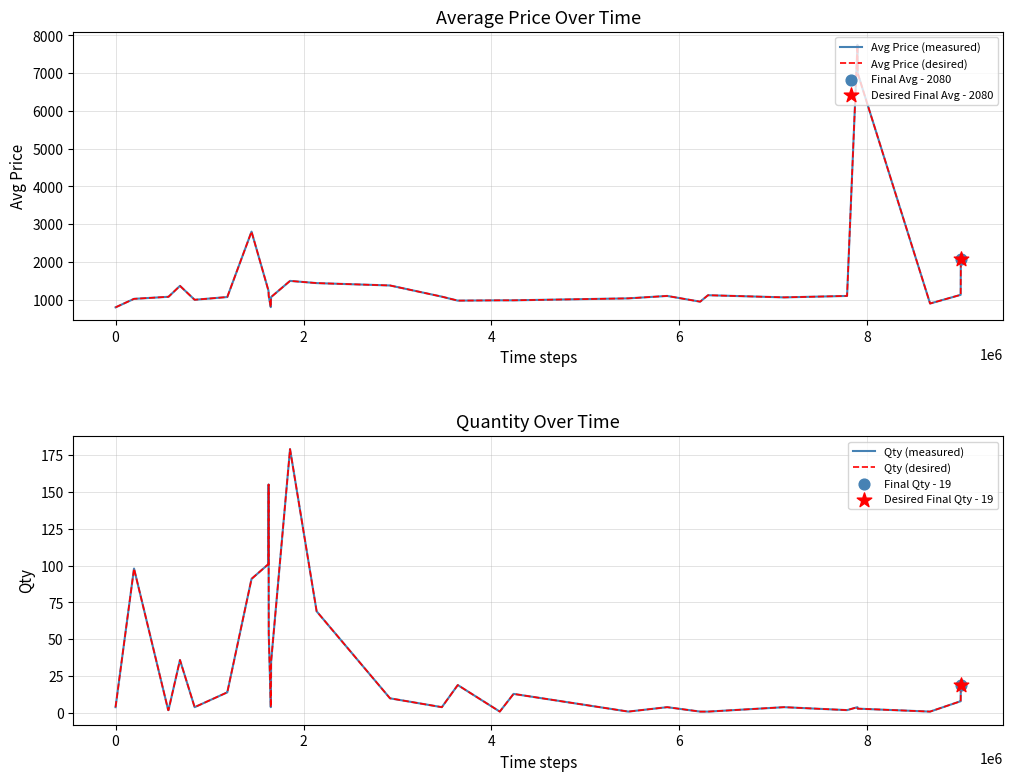

Which series reaches the minimum Y coordinate?

Qty (measured)